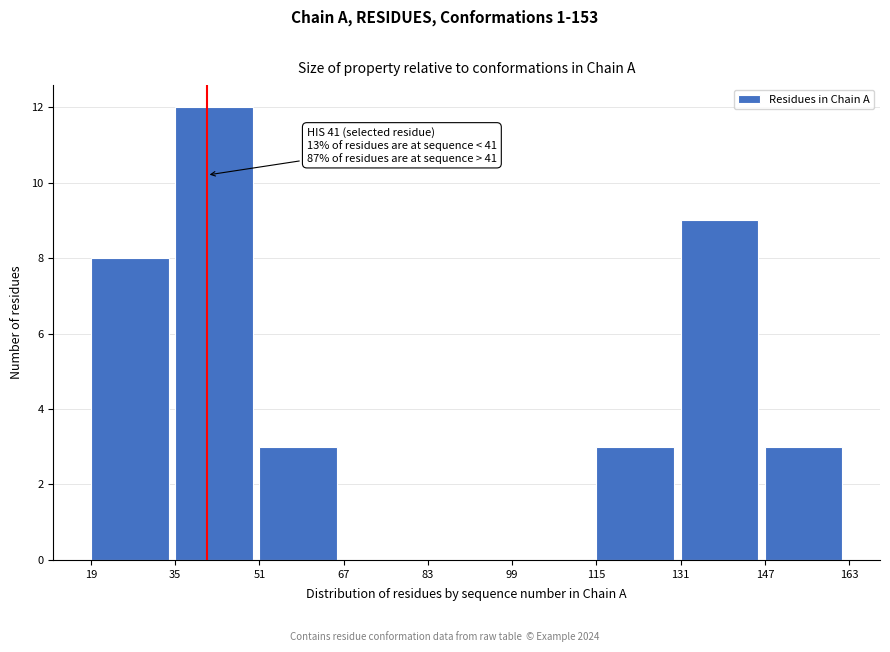

Over which range of the x-axis is the bar tallest?

35 to 51